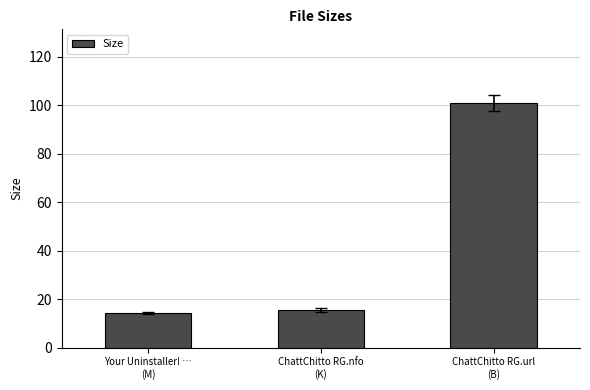

Count the number of values greater than 15.

2